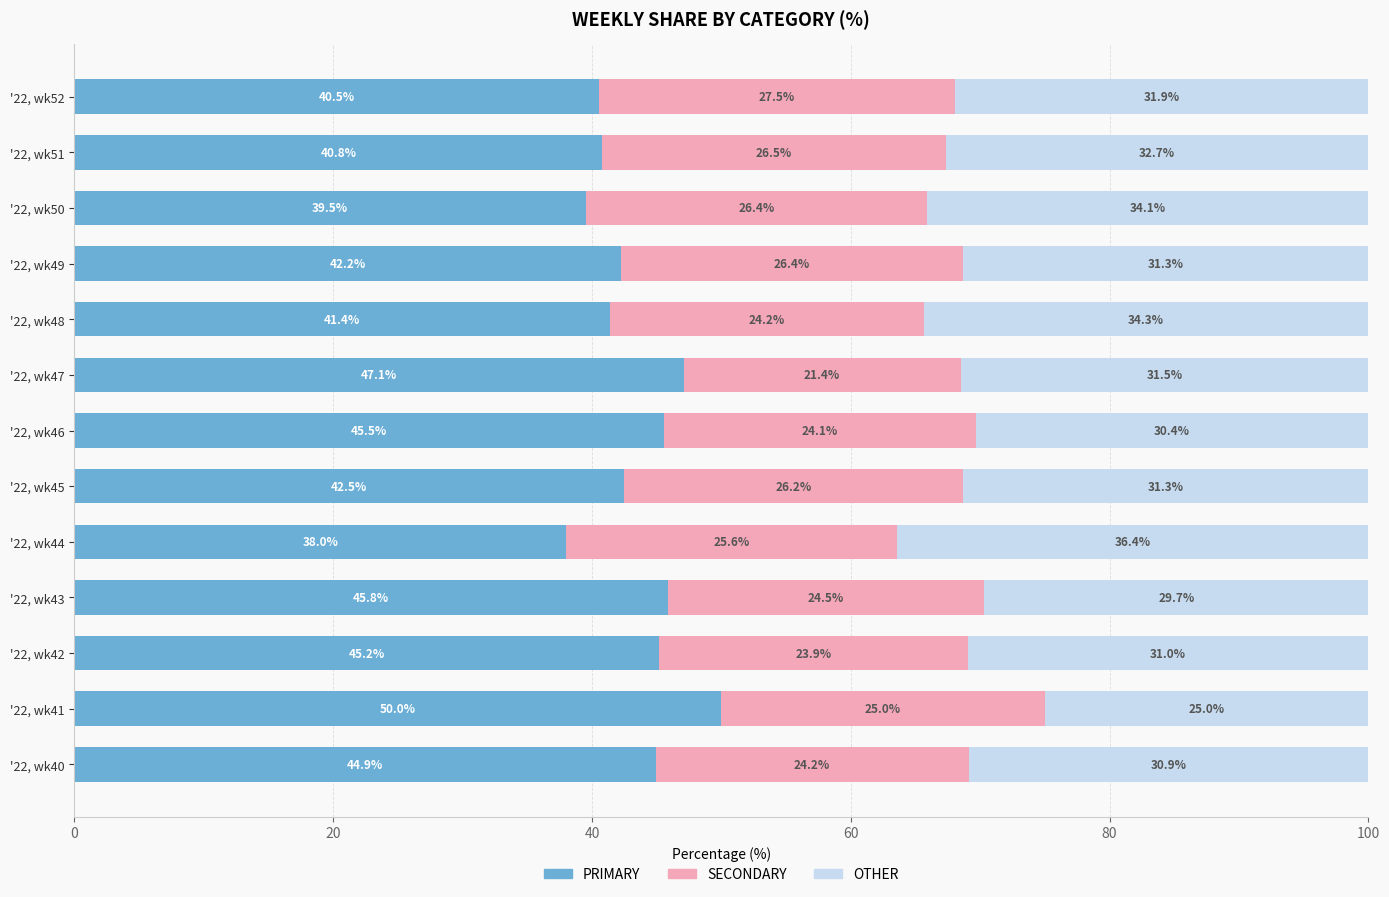

How many distinct data groups are displayed?

3